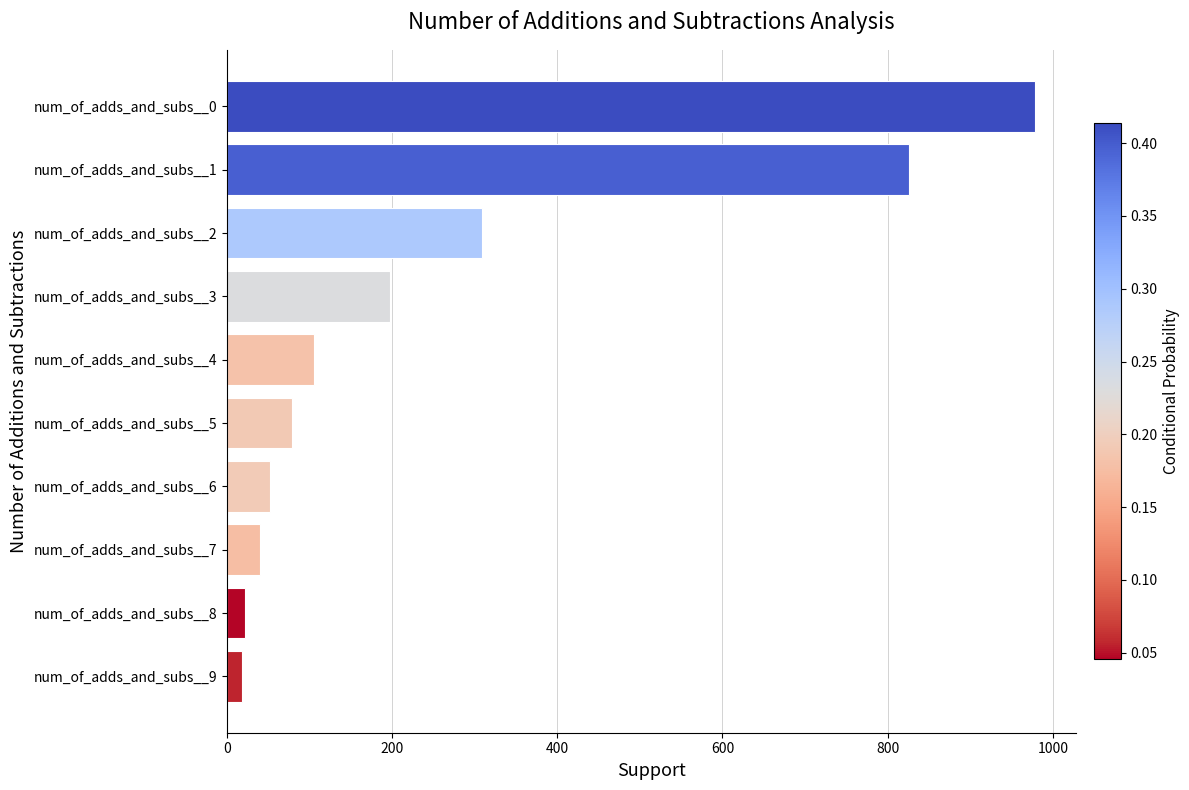

How many categories are shown in the chart?

10